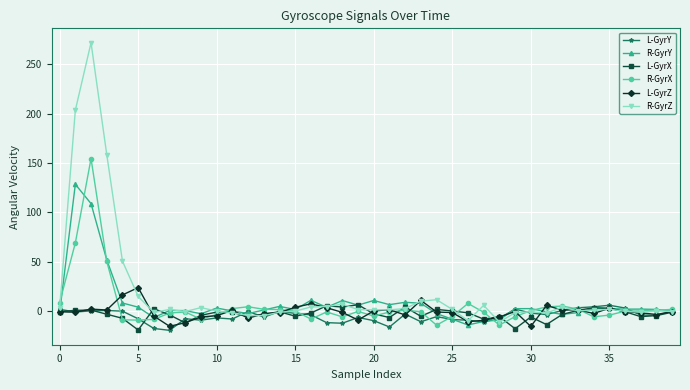

What is the minimum value shown in the chart?

-19.6